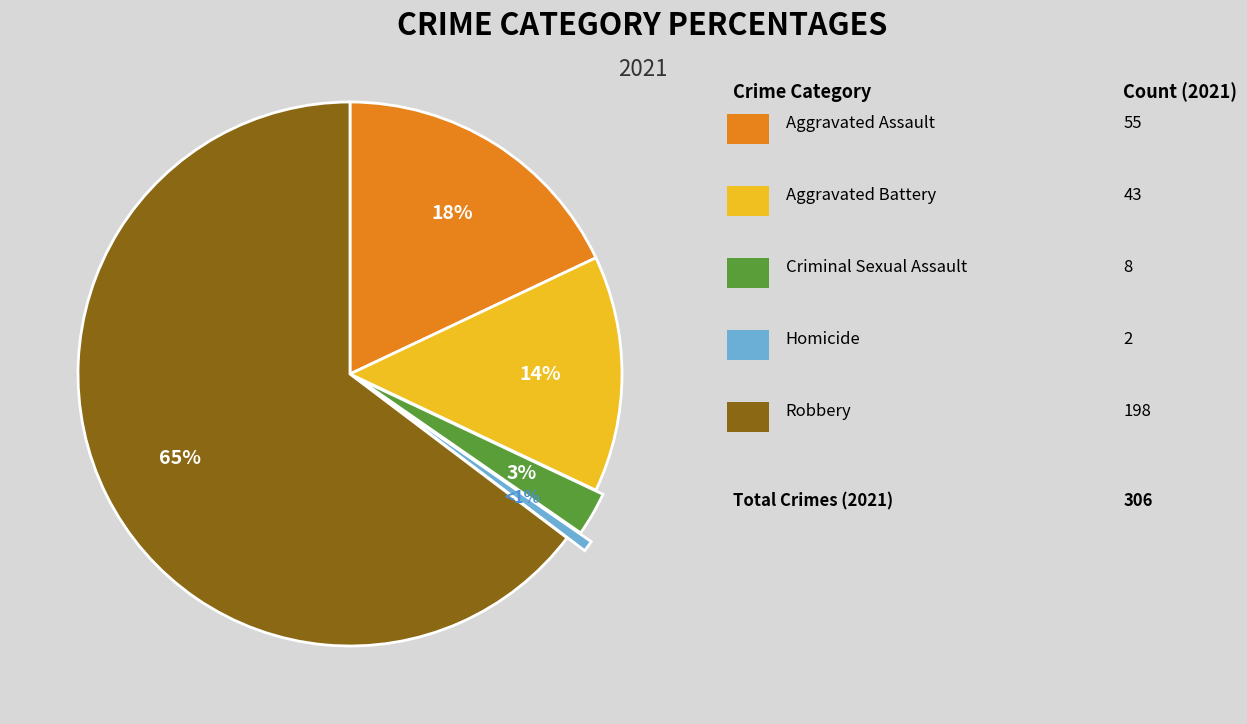

Is there a majority slice in this chart?

Yes